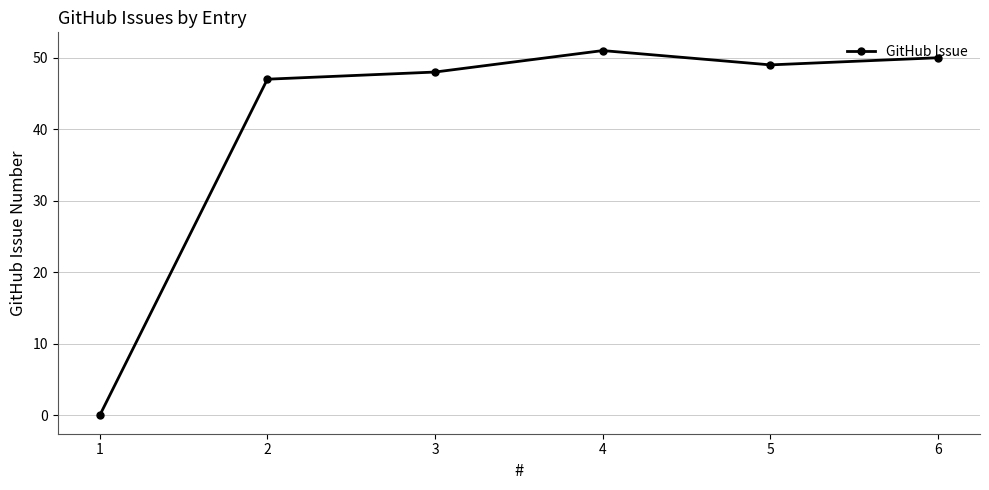

The chart shows a value of 14 at 4. True or false?

False